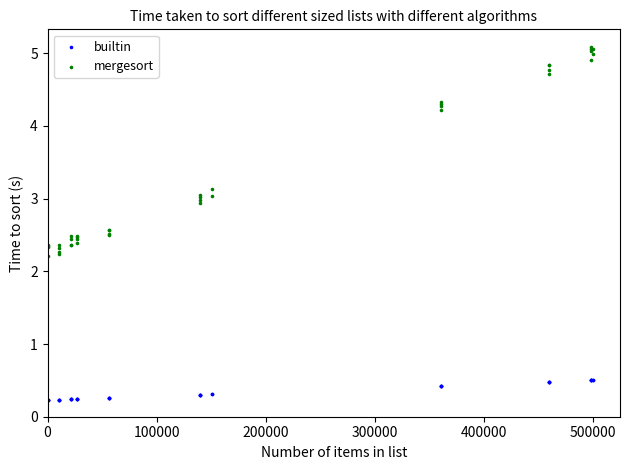

Which series contains the highest Y value?

mergesort